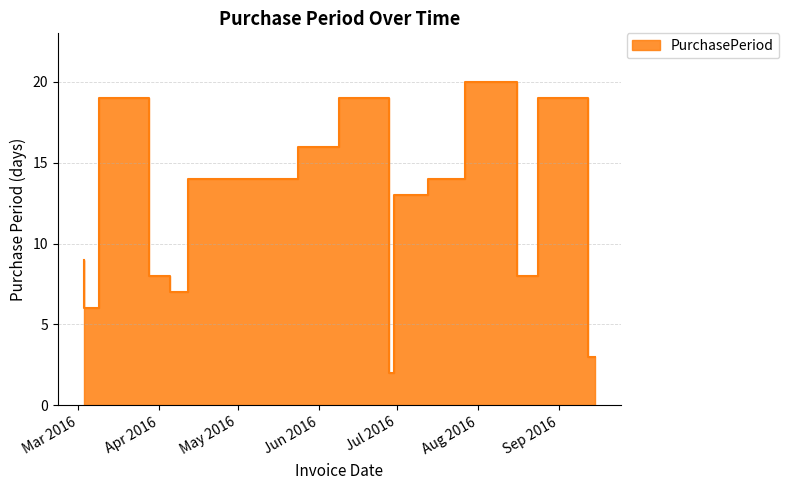

Reading right to left, transcribe all the data shown in this chart.

3	19	8	20	14	13	2	19	16	14	14	14	7	8	19	6	9